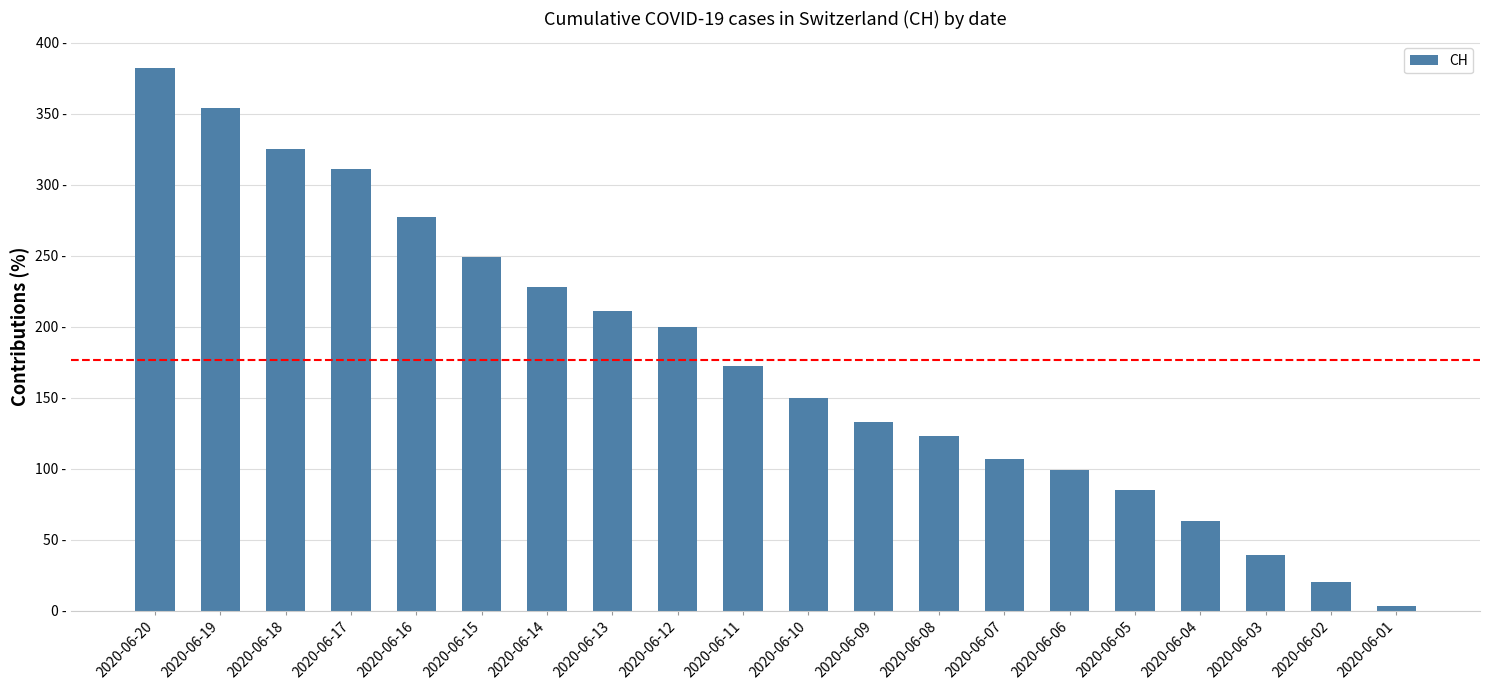

What is the difference between the values at 2020-06-08 and 2020-06-10?

27